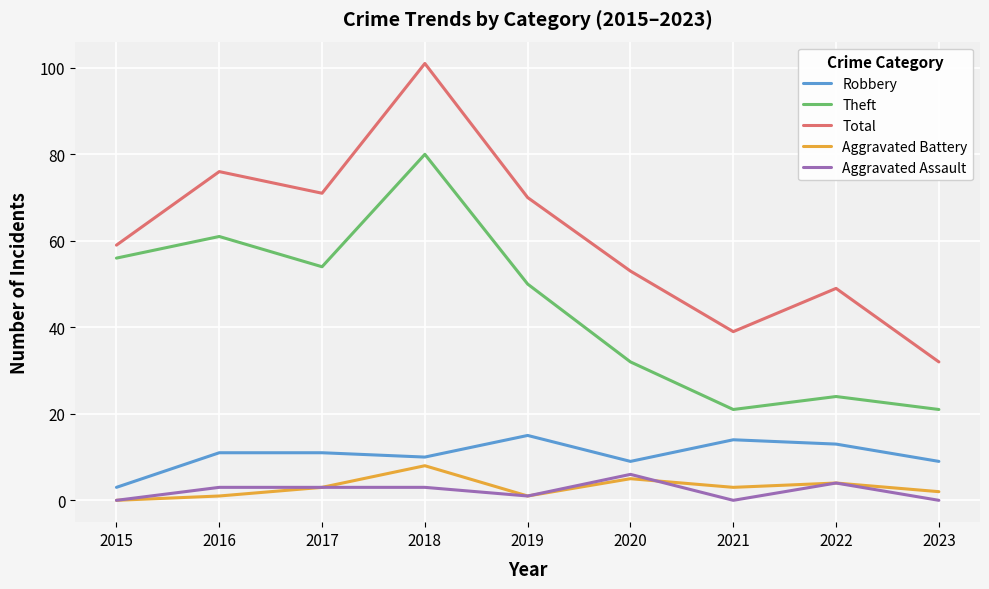

Reading right to left, transcribe all the data shown in this chart.

Robbery: 9	13	14	9	15	10	11	11	3
Theft: 21	24	21	32	50	80	54	61	56
Total: 32	49	39	53	70	101	71	76	59
Aggravated Battery: 2	4	3	5	1	8	3	1	0
Aggravated Assault: 0	4	0	6	1	3	3	3	0